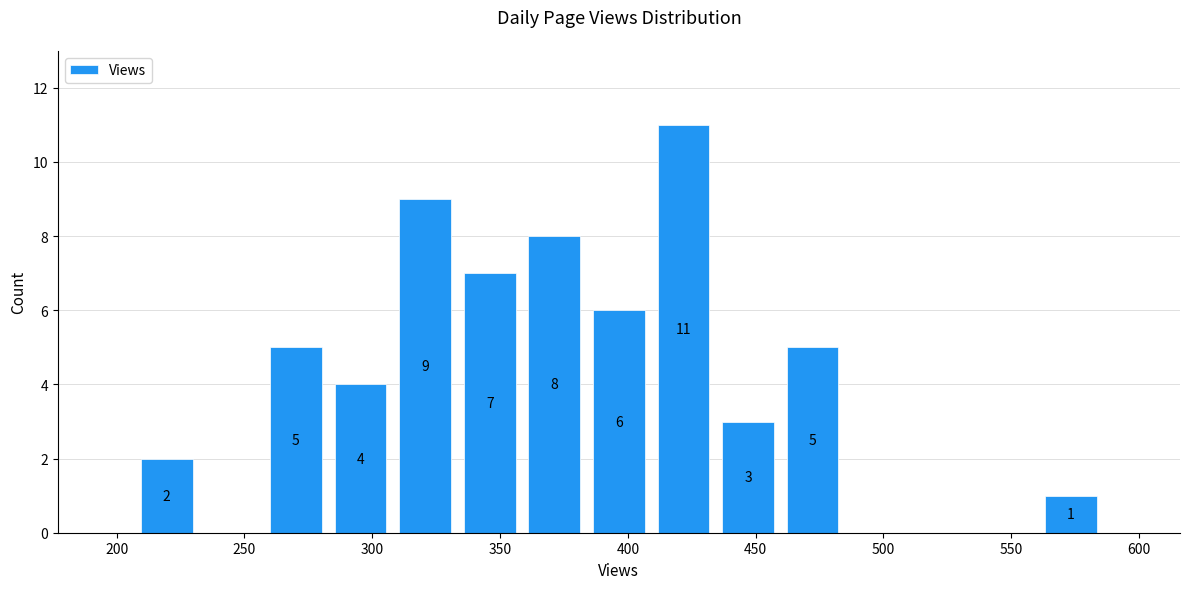

Over which range of the x-axis is the bar tallest?

410 to 435